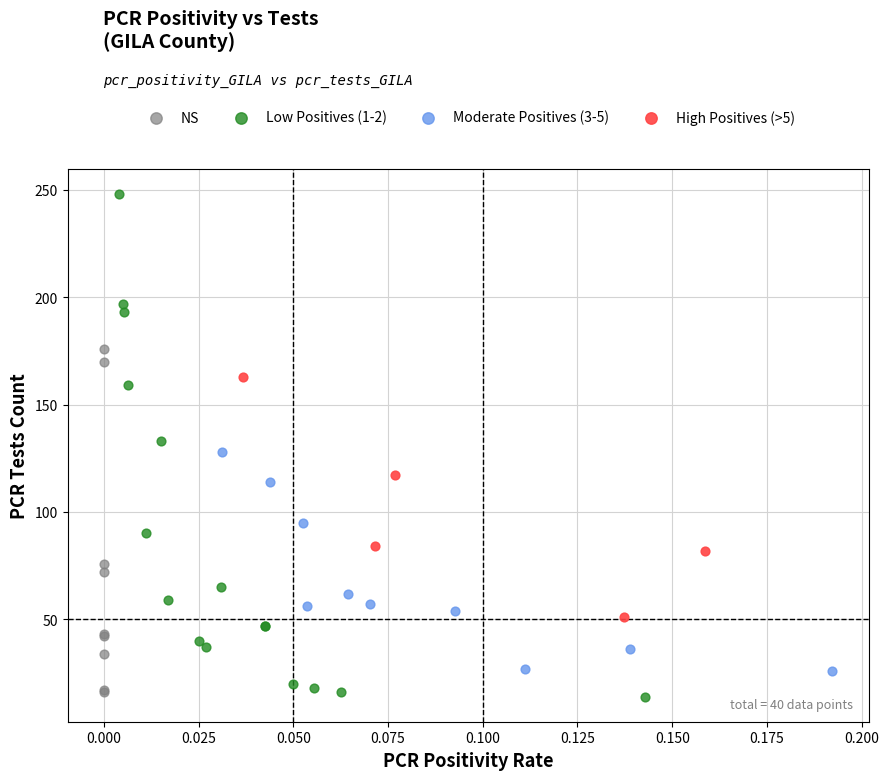

Which series contains the highest Y value?

Low Positives (1-2)